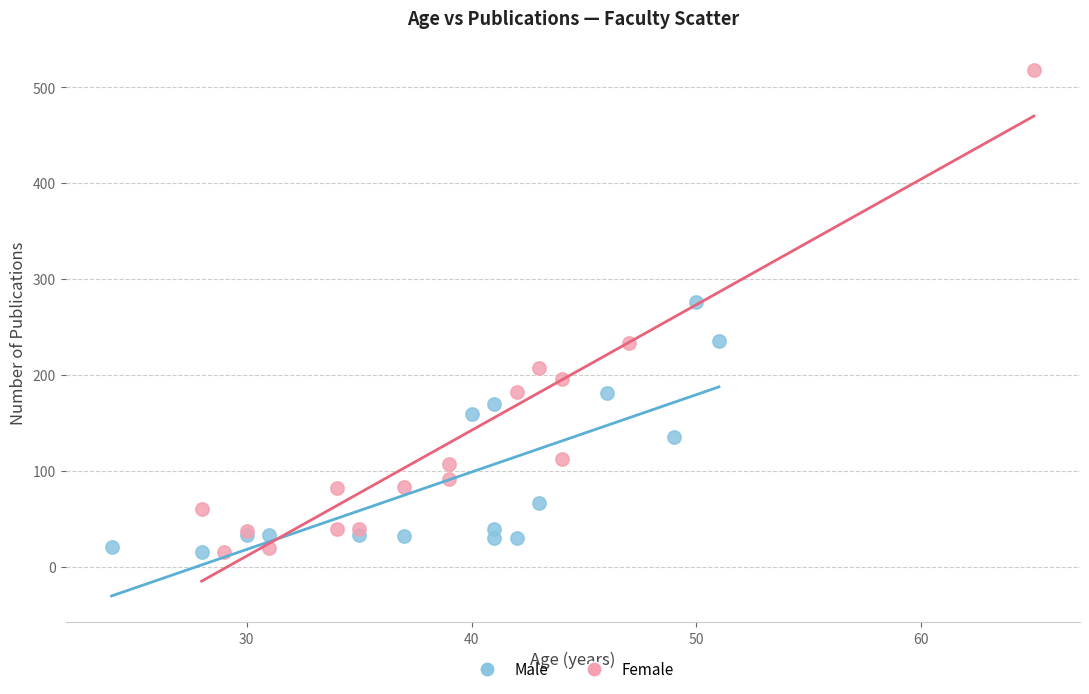

Which series contains the highest Y value?

Female